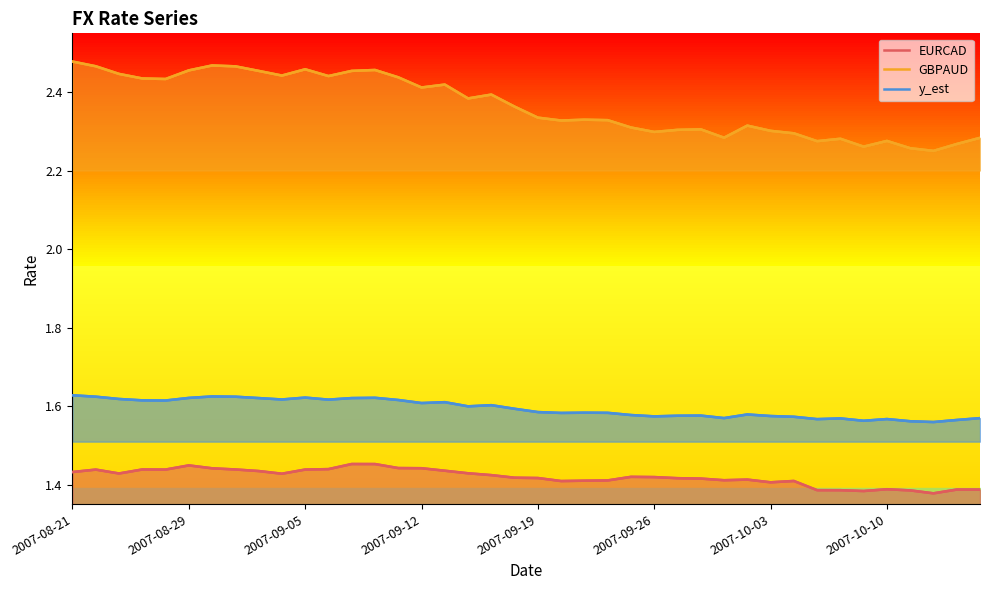

At 33, list the series in order from largest to smallest.

GBPAUD, y_est, EURCAD